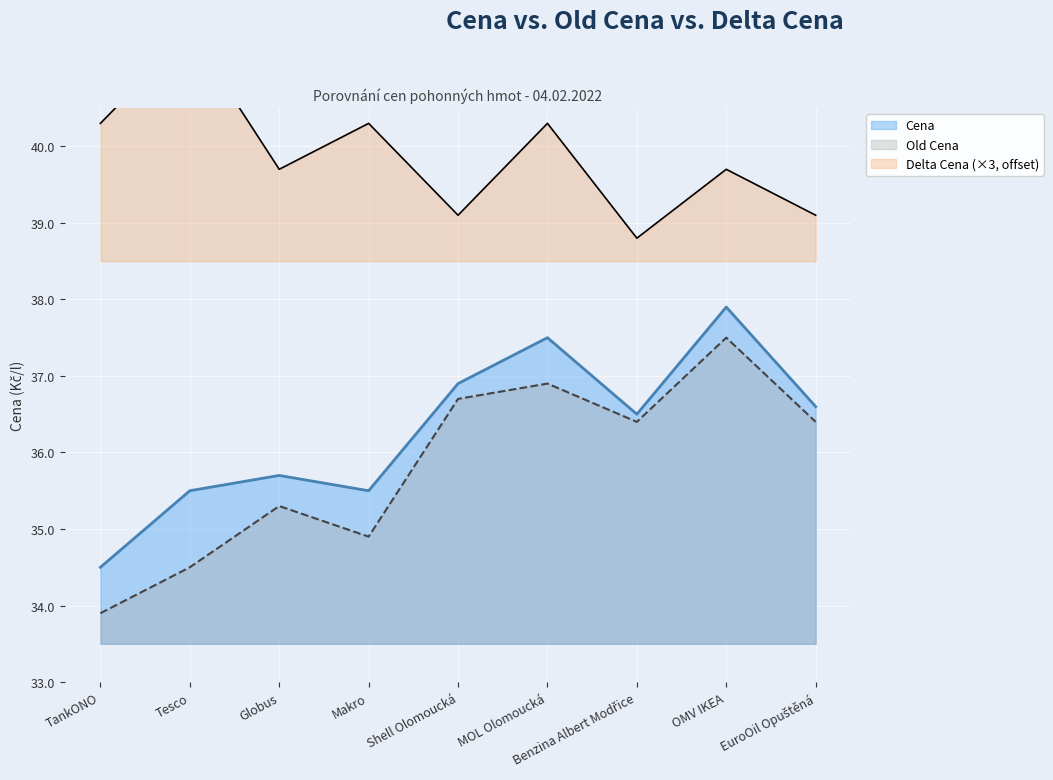

Which series changed the most between TankONO and MOL Olomoucká?

Cena